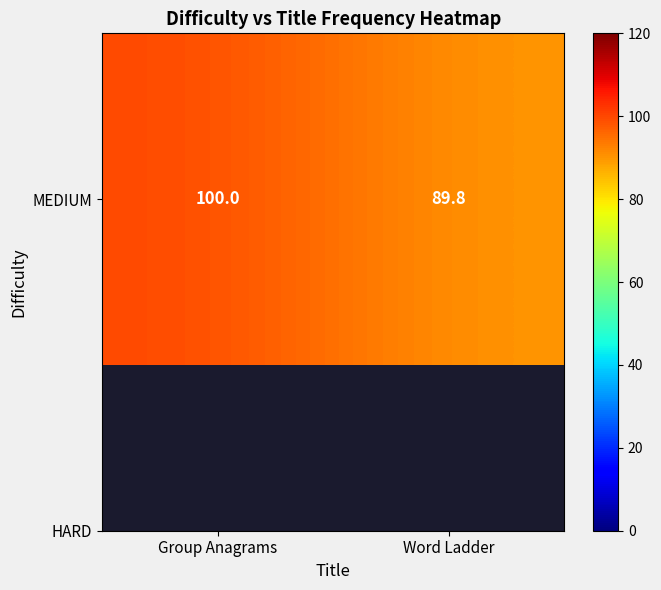

What is the average value?

94.9